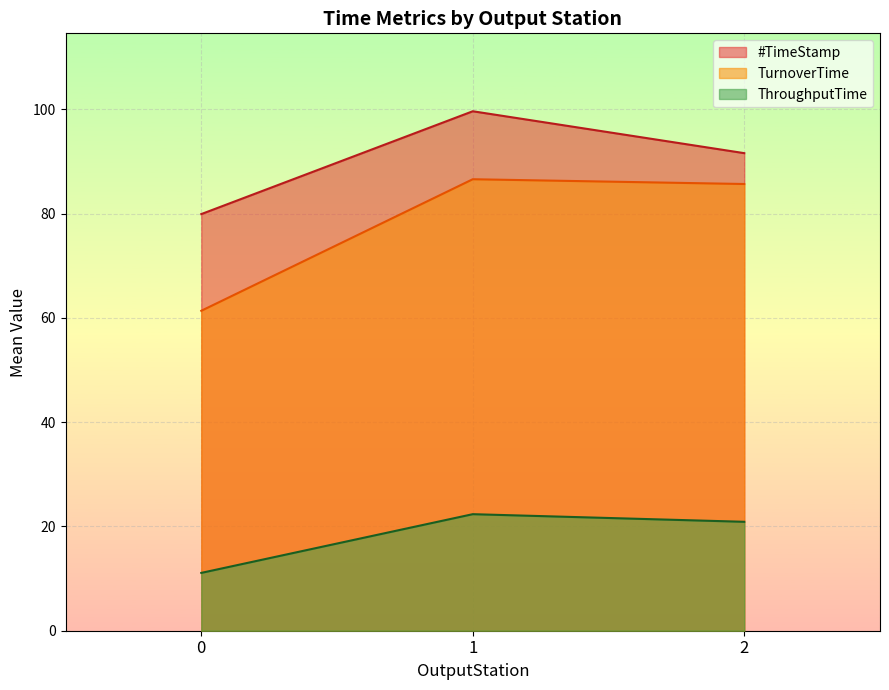

What is the difference between the maximum and minimum values in the #TimeStamp series?

19.7